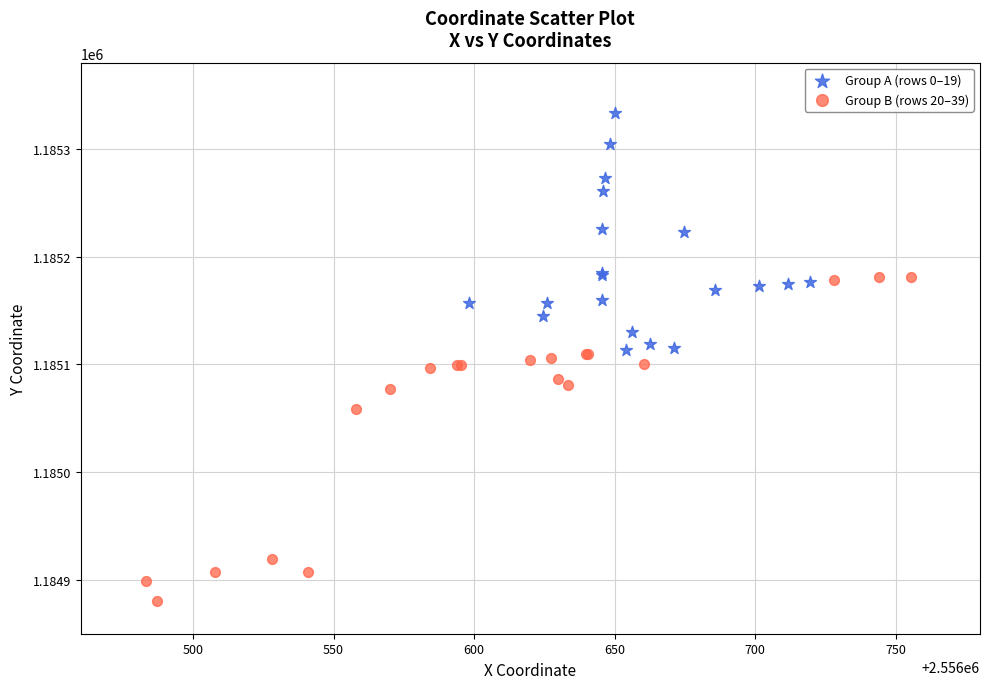

Which series contains the highest Y value?

Group A (rows 0–19)